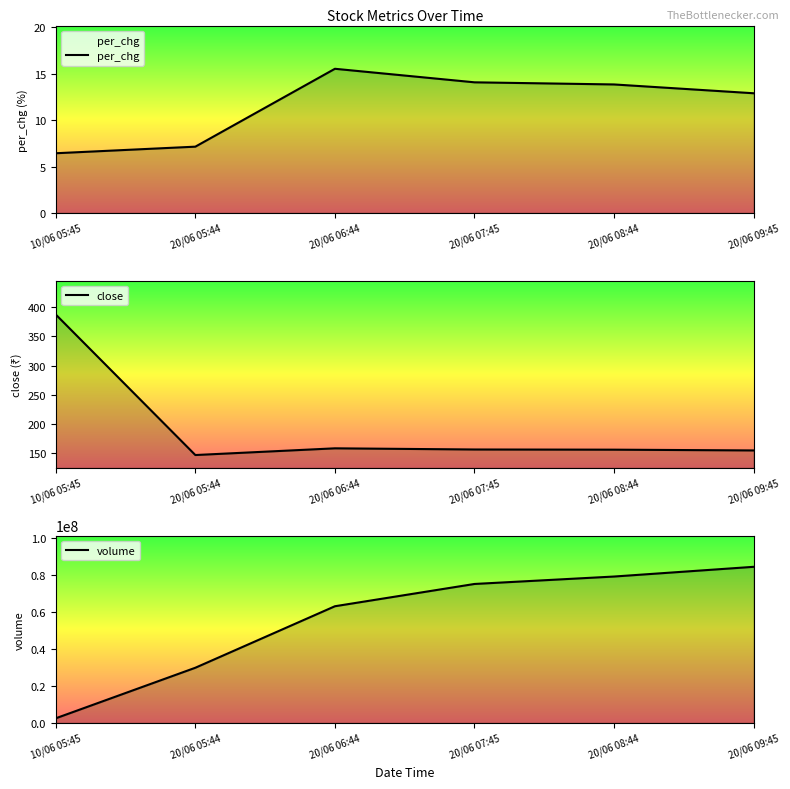

Which series has the largest range (max minus min)?

volume